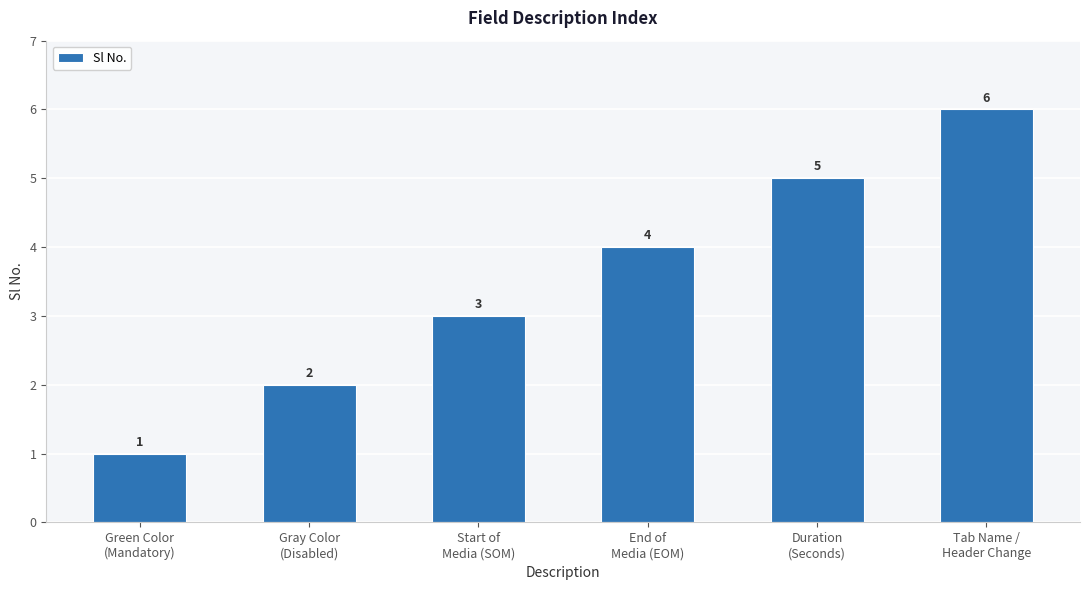

Rank the categories by value from lowest to highest.

Green Color
(Mandatory), Gray Color
(Disabled), Start of
Media (SOM), End of
Media (EOM), Duration
(Seconds), Tab Name /
Header Change